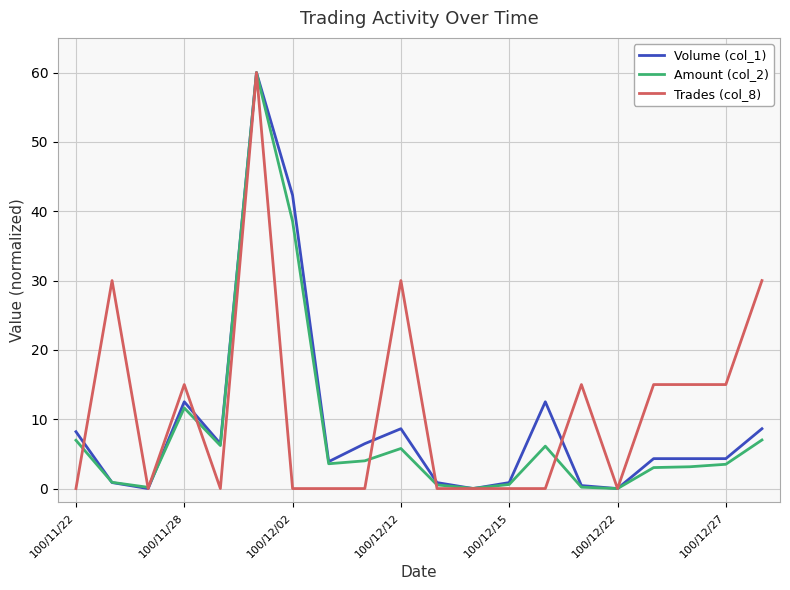

What is the average value of the Amount (col_2) series?

8.1